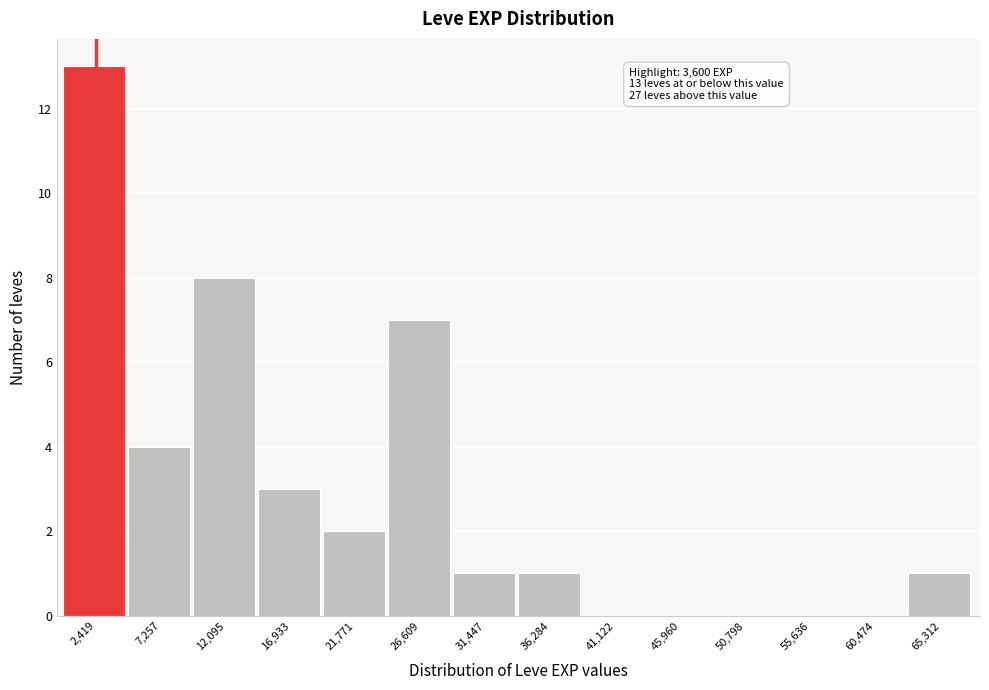

Over which range of the x-axis is the bar tallest?

0 to 5000